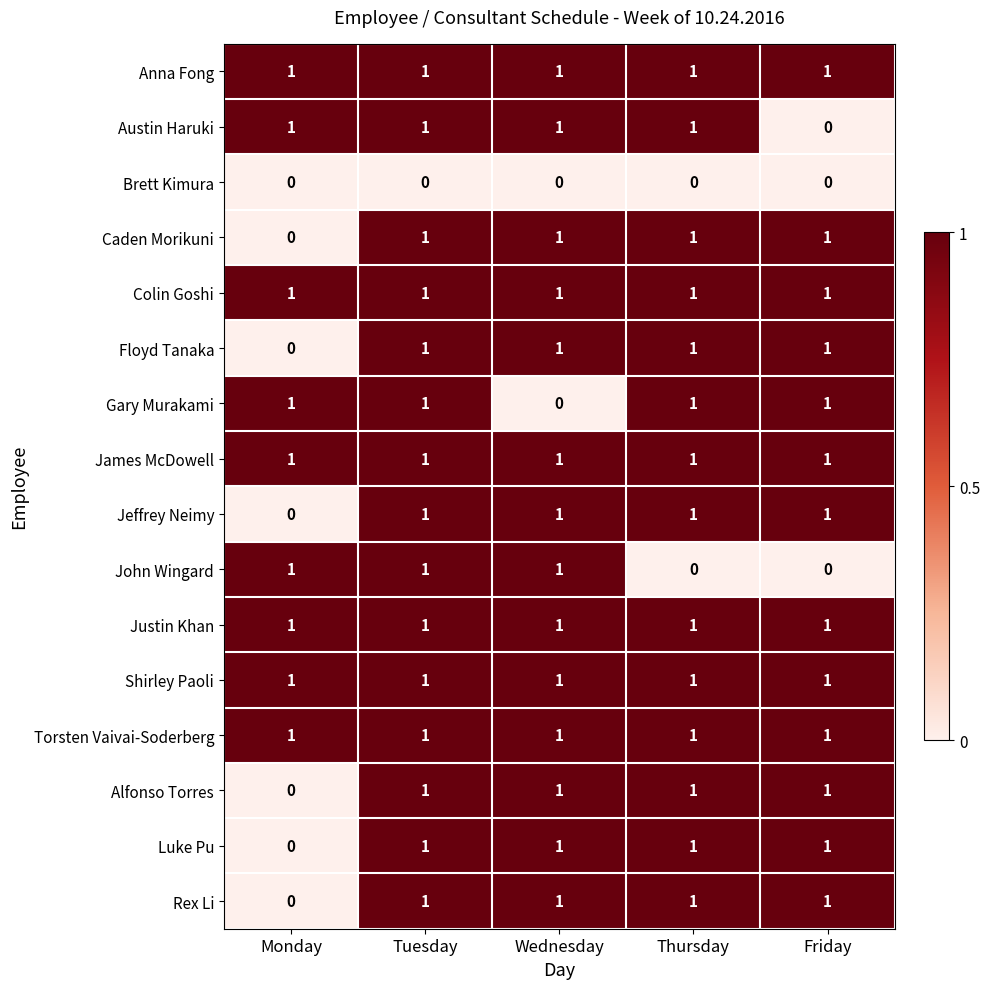

At how many categories does at least one series exceed 0?

5